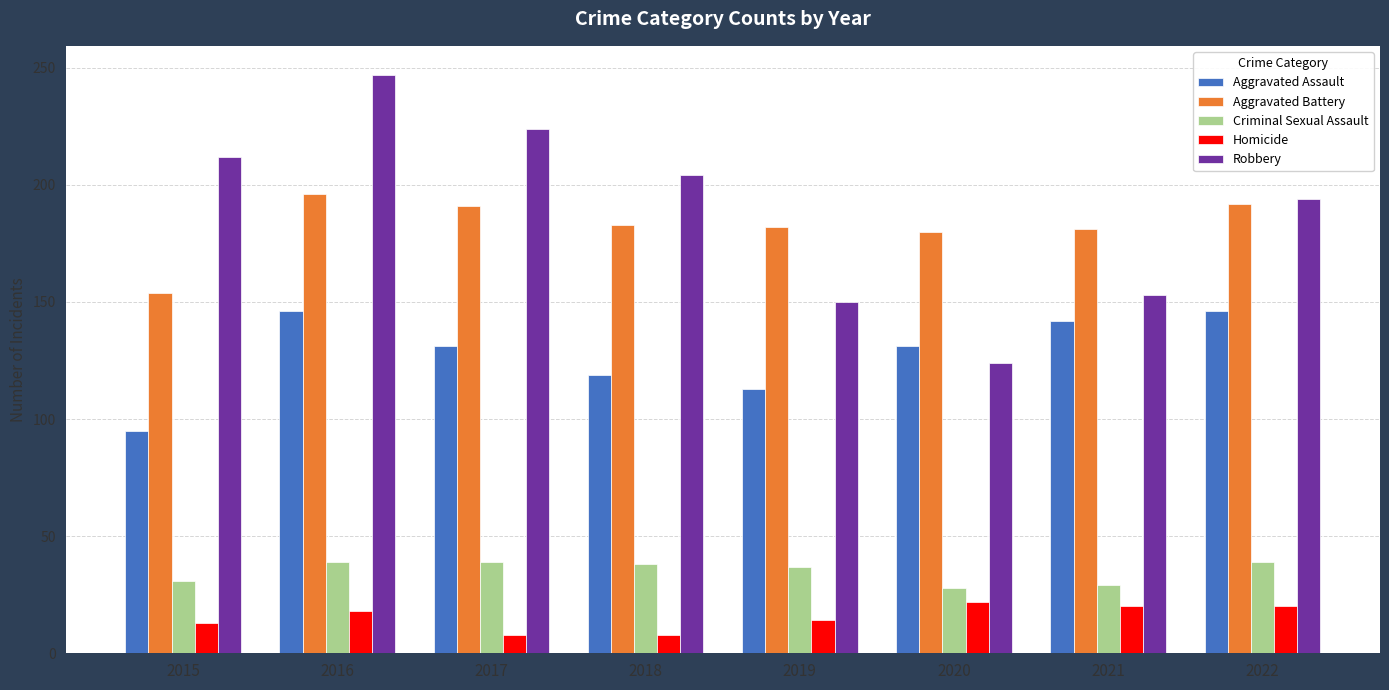

Rank the series at 2016 from highest to lowest value.

Robbery, Aggravated Battery, Aggravated Assault, Criminal Sexual Assault, Homicide